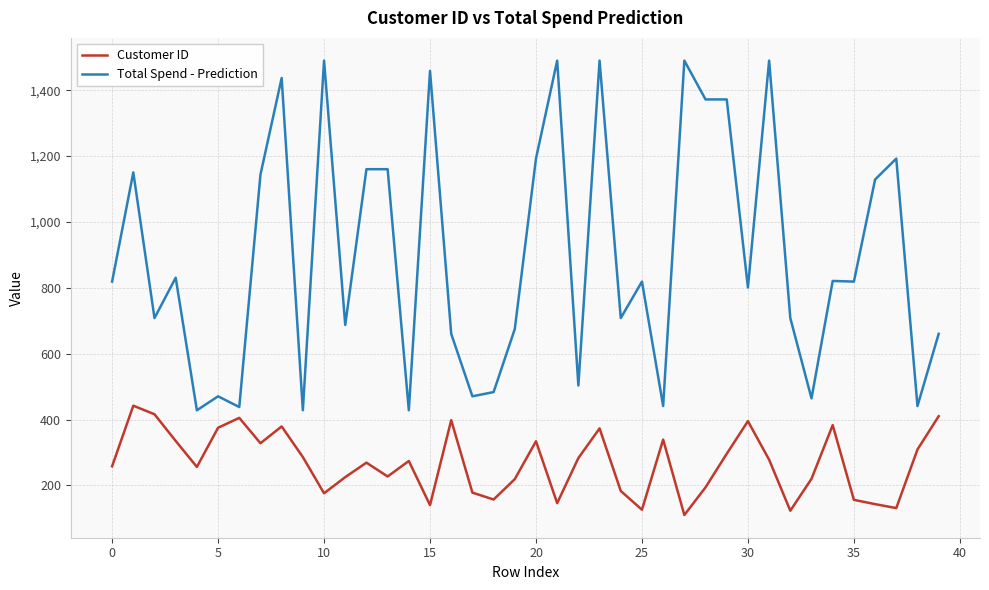

What is the greatest value displayed?

1490.1